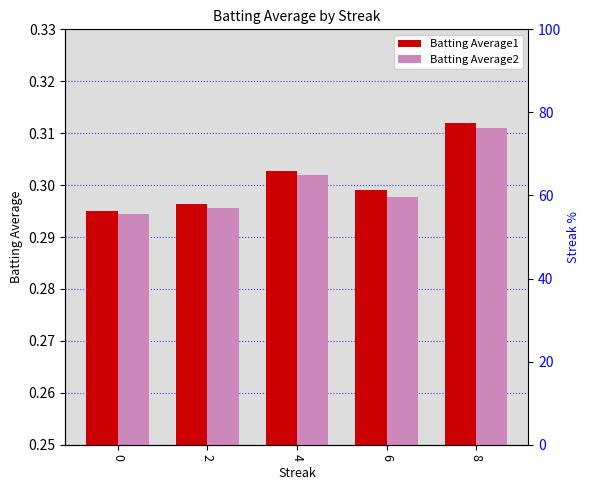

Reading left to right, transcribe all the data shown in this chart.

Batting Average1: 0.3	0.3	0.3	0.3	0.3
Batting Average2: 0.3	0.3	0.3	0.3	0.3